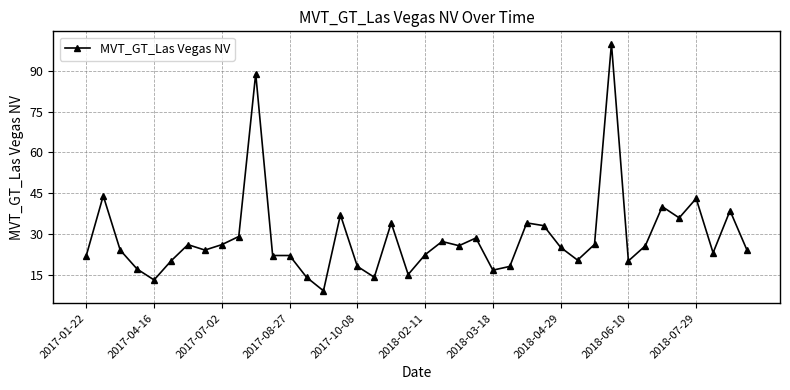

What is the difference between the maximum and second lowest values?

87.0